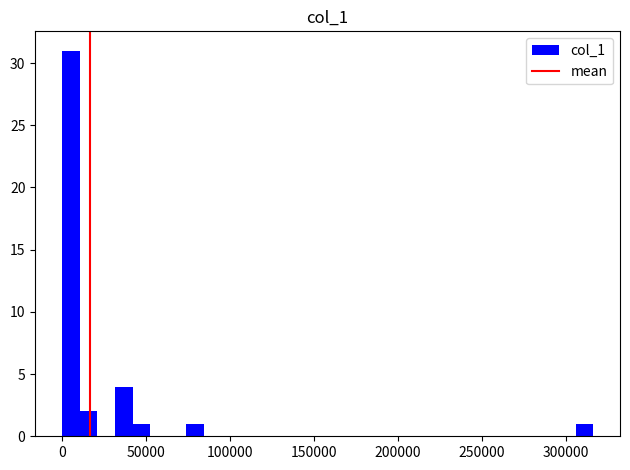

Around what value on the x-axis is the tallest bar? Give the approximate position of its centre, as read against the axis.

5000